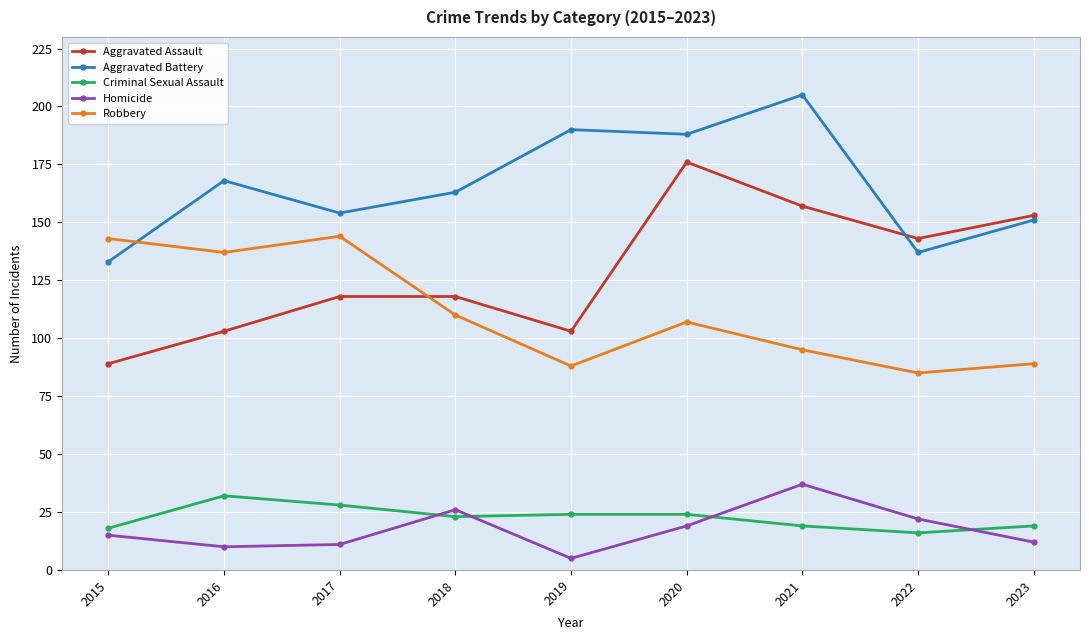

In Homicide, how many points are higher than both neighbors (excluding endpoints)?

2